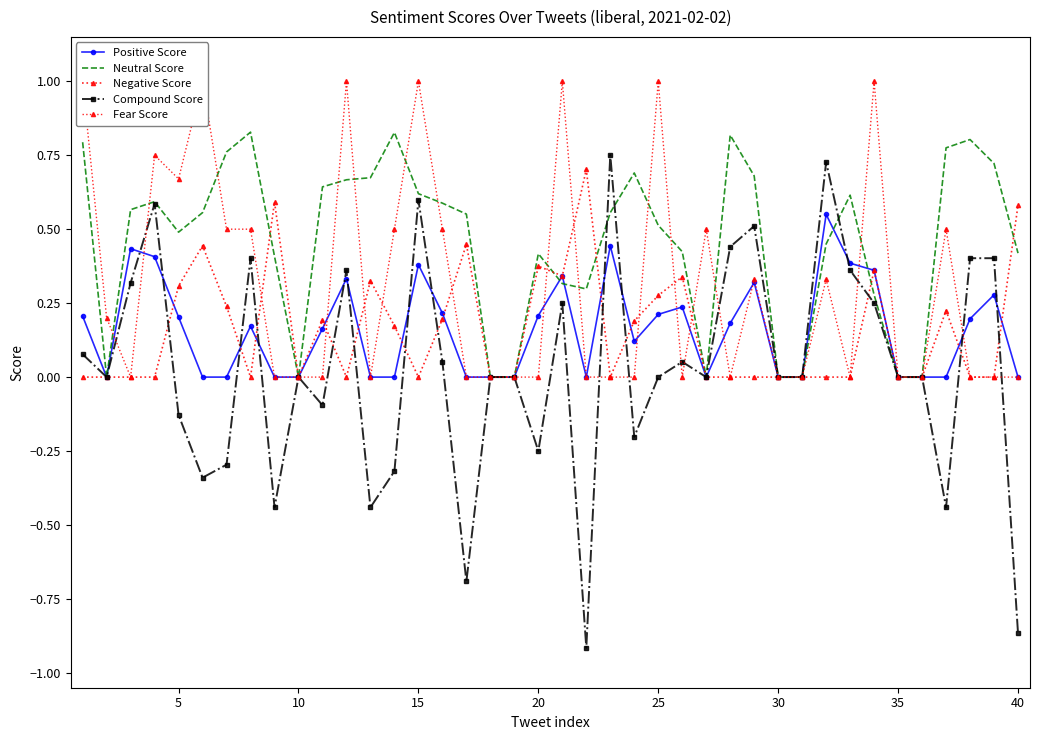

Count the Negative Score values in the range 0 to 1.

40